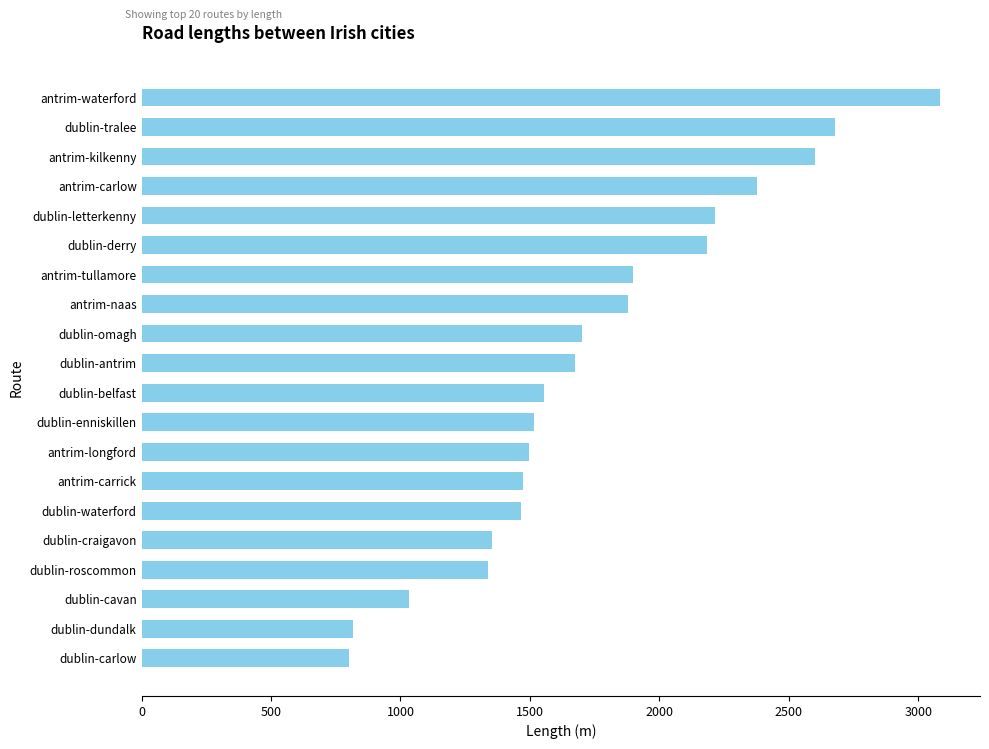

The value at dublin-antrim is 796.8. True or false?

False